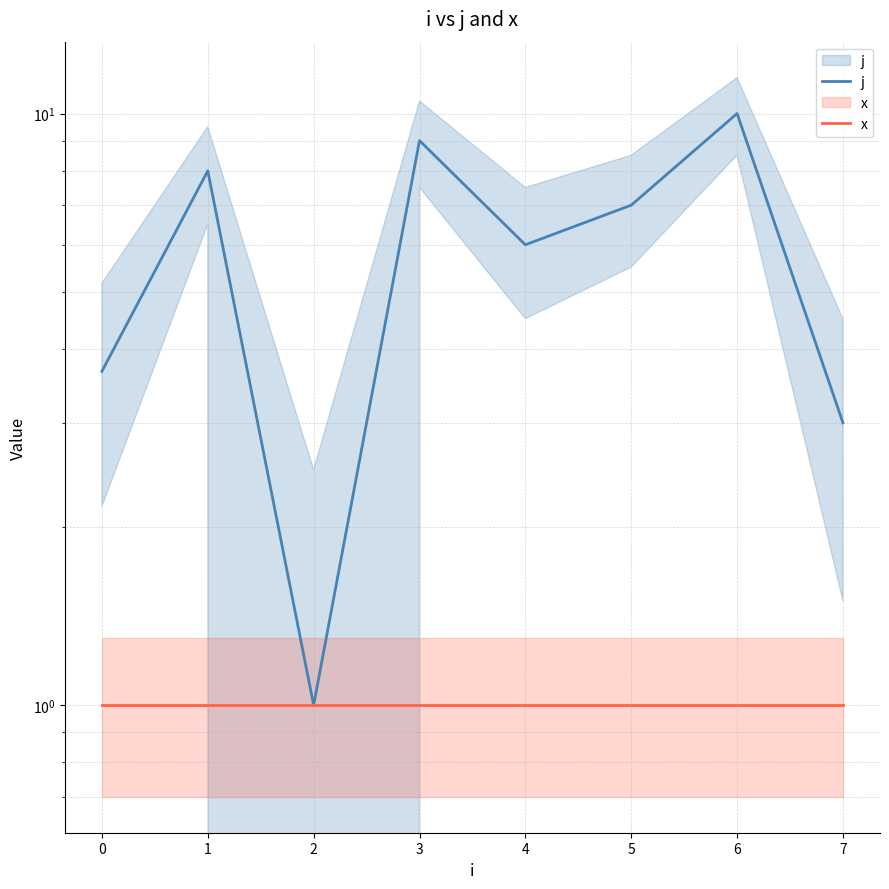

Rank the series by their average value, from lowest to highest.

x, j